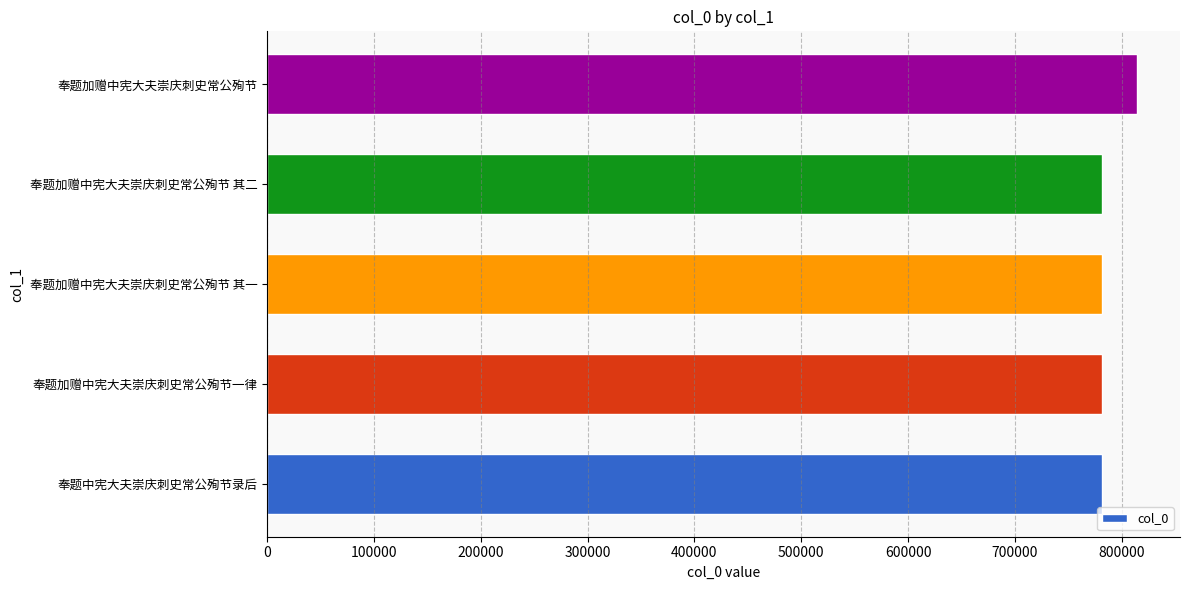

How many values are below 781195?

2